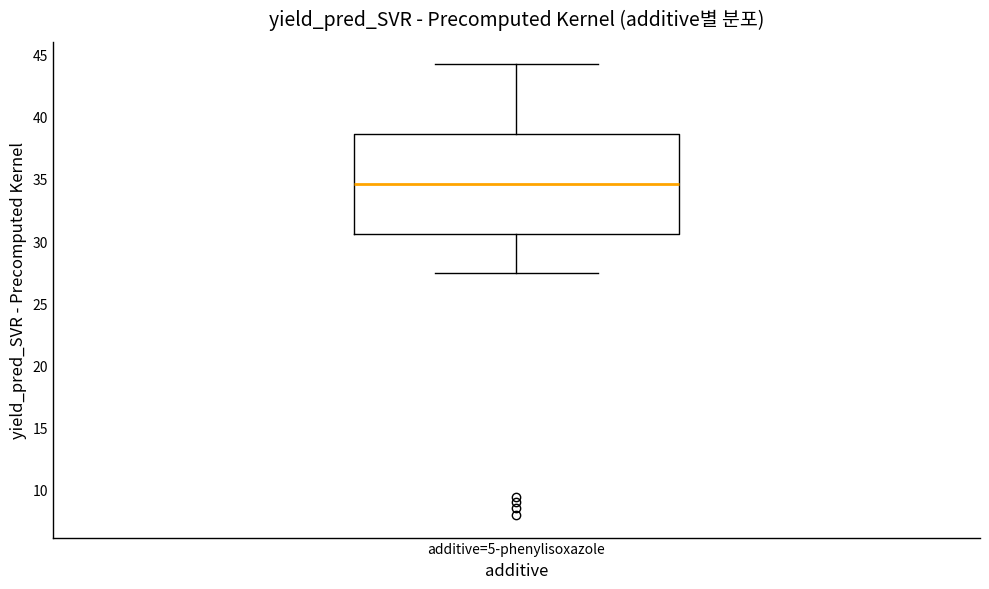

Where does the lower whisker of the box for additive=5-phenylisoxazole end on the y-axis? The values are not printed on the chart, so give them approximately, as read against the axis.

27.5